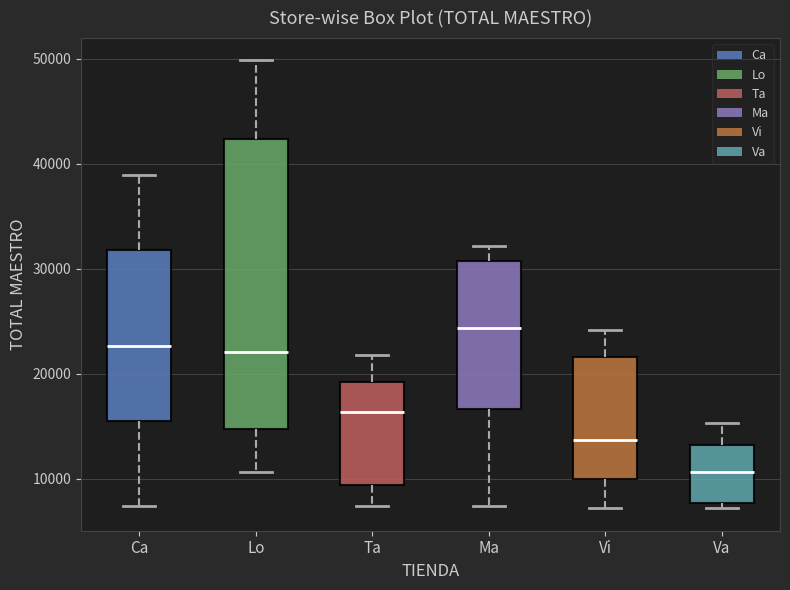

Reading left to right, read every box against the y-axis: the position of its median line, the range the box covers, and the ends of its whiskers. The values are not printed on the chart, so give them approximately, as read against the axis.

Ca: median 23000, box 16000 to 32000, whiskers 7000 to 39000
Lo: median 22000, box 15000 to 42000, whiskers 11000 to 50000
Ta: median 16000, box 9000 to 19000, whiskers 7000 to 22000
Ma: median 24000, box 17000 to 31000, whiskers 7000 to 32000
Vi: median 14000, box 10000 to 22000, whiskers 7000 to 24000
Va: median 11000, box 8000 to 13000, whiskers 7000 to 15000